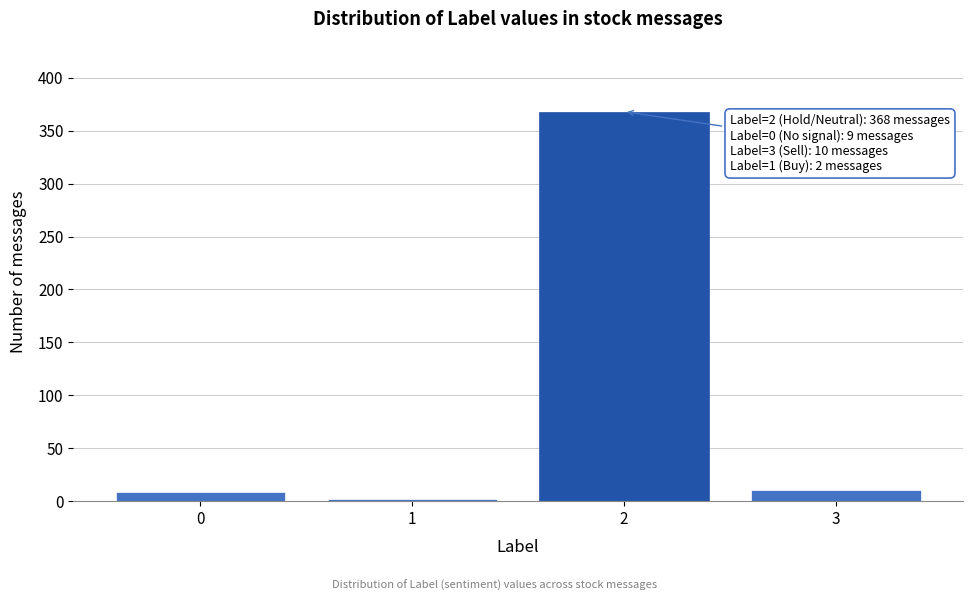

What is the greatest value displayed?

368